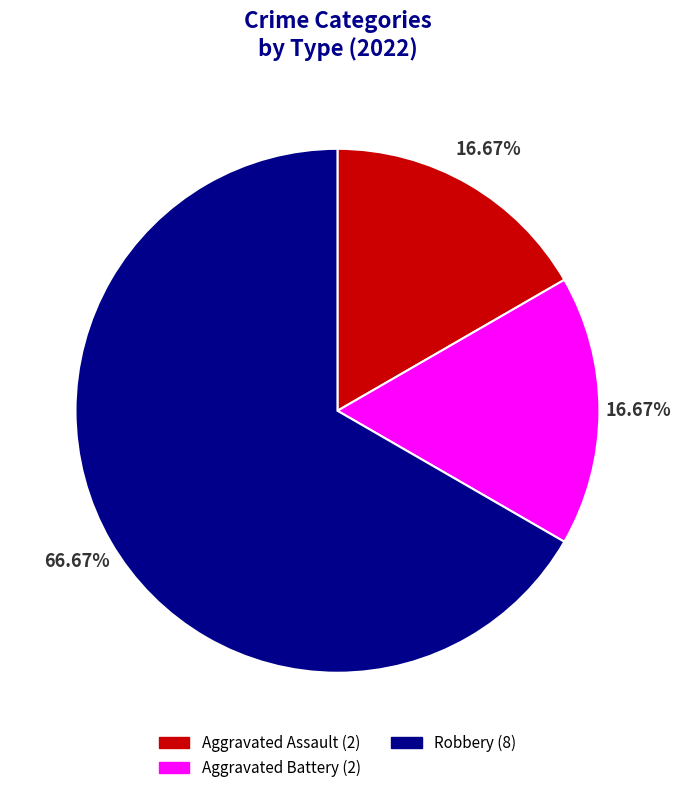

What is the largest slice in the pie chart?

Robbery